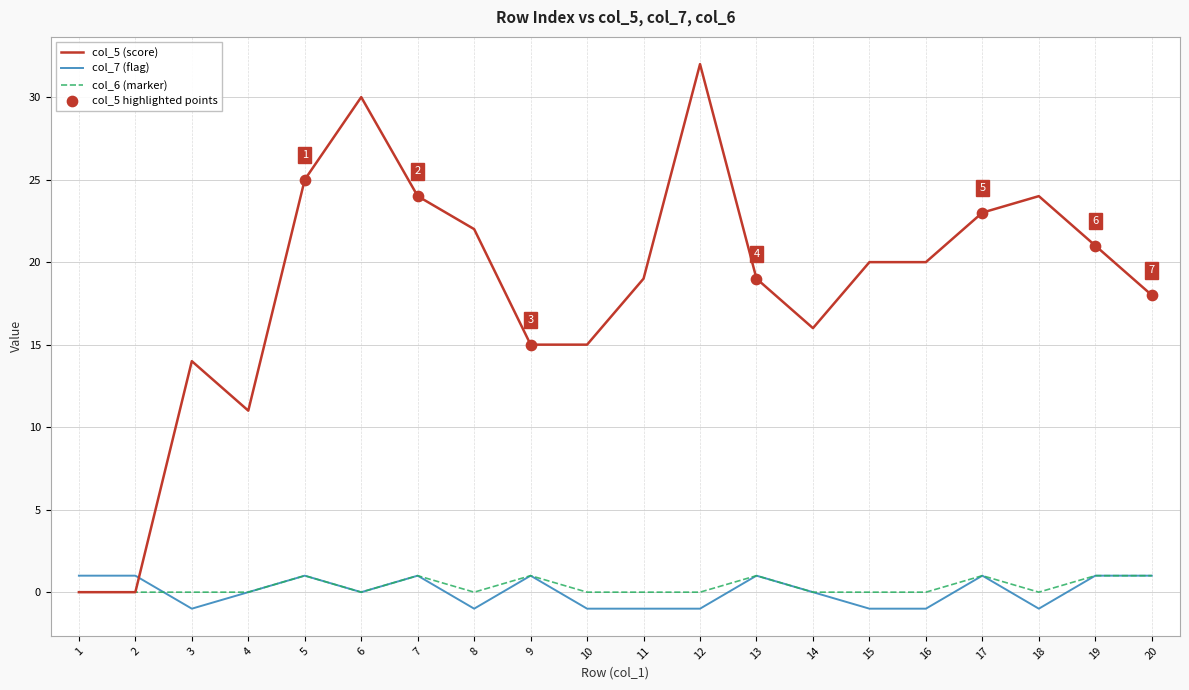

What is the total value across all series at 18?

23